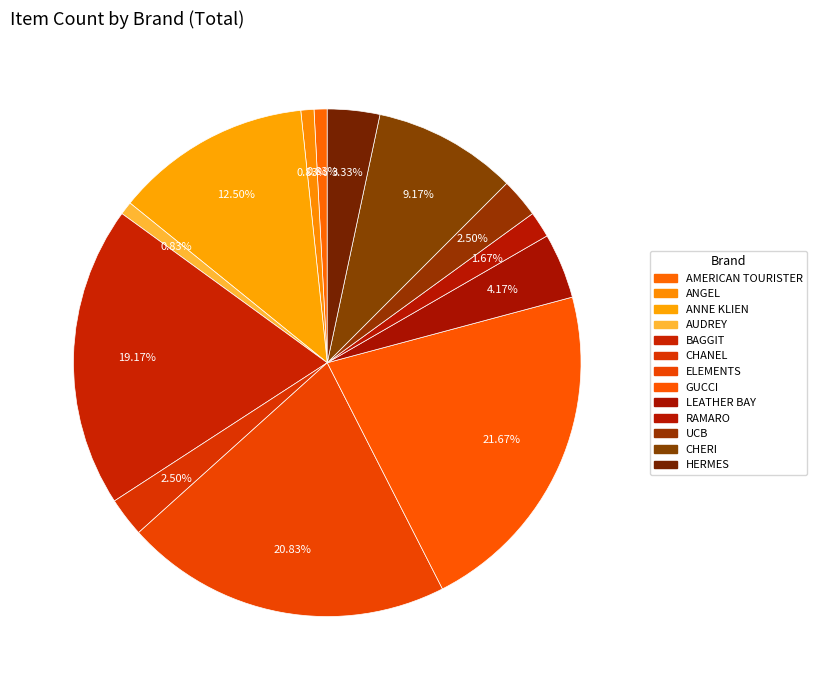

Is it true that UCB is 2% of the pie?

True